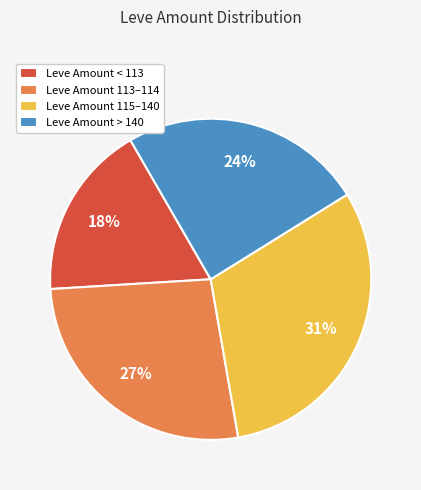

What is the largest slice in the pie chart?

Leve Amount 115–140